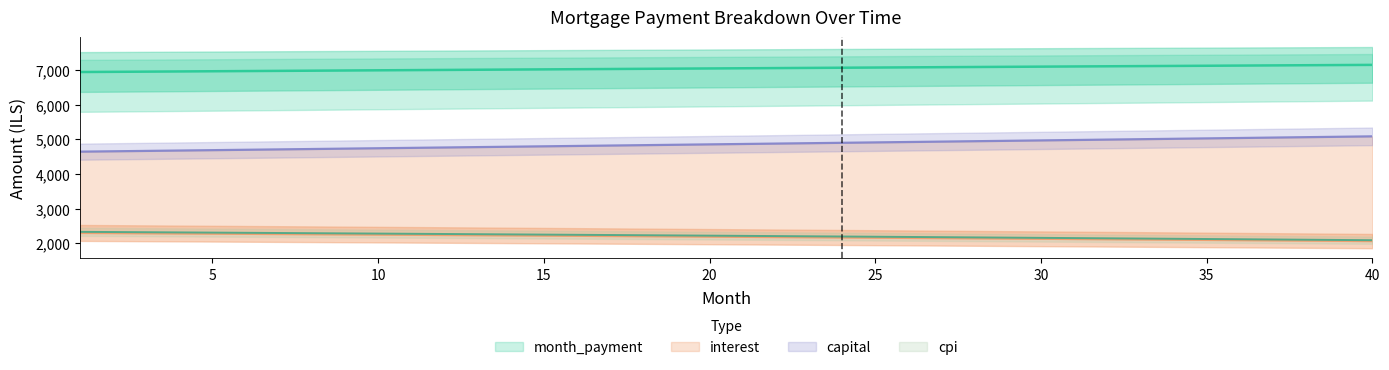

How many lines are shown in the chart?

4